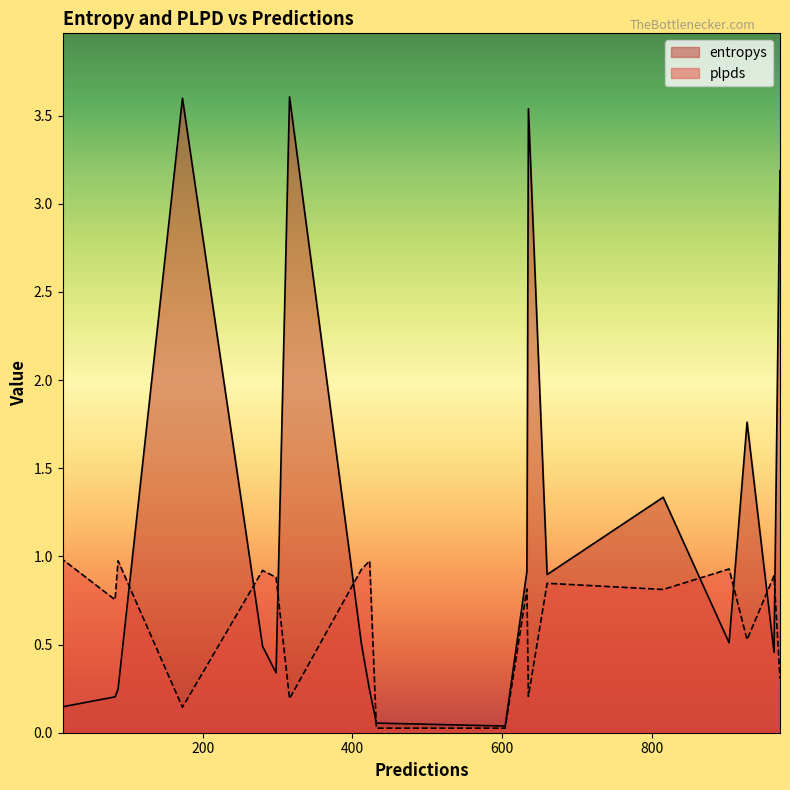

What is the maximum value for plpds?

1.0